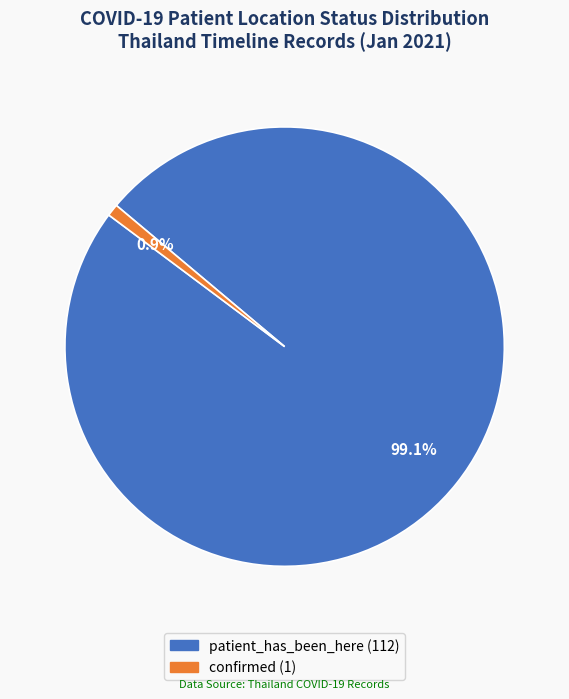

Does any single category account for the majority?

Yes